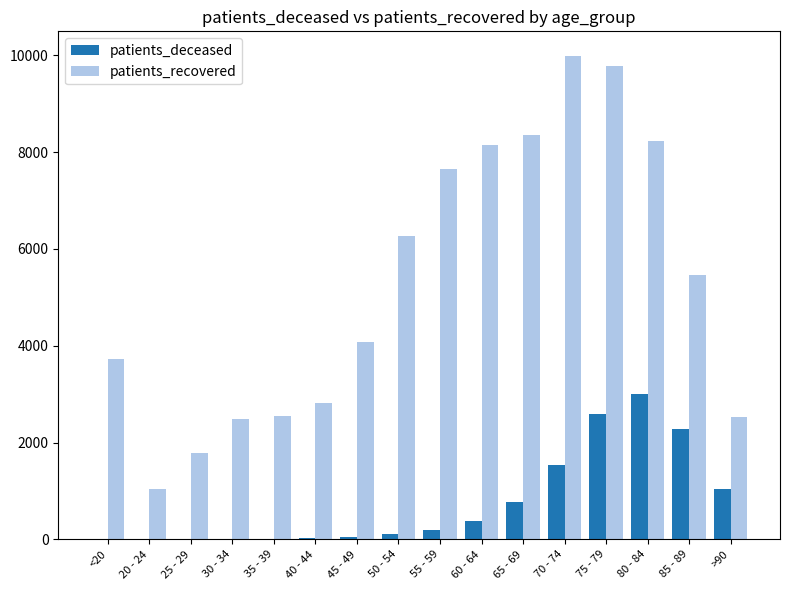

What are all the series names shown in the legend?

patients_deceased, patients_recovered